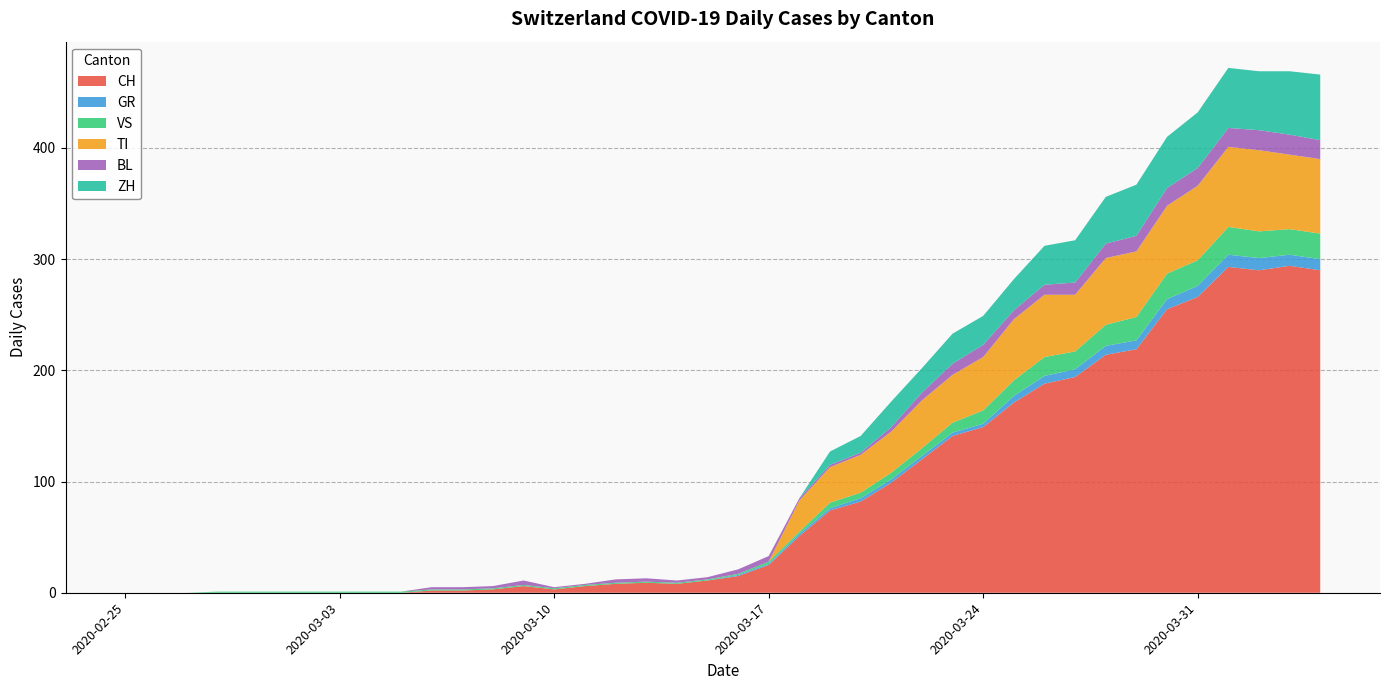

Reading right to left, list all the values displayed in this chart.

CH: 290	294	290	293	266	255	219	214	194	188	171	149	141	120	99	82	74	51	25	15	11	8	9	8	6	3	6	3	2	2	0	0	0	0	0	0	0	0	0	0
GR: 10	10	11	11	10	9	8	8	7	7	6	3	3	3	3	3	2	2	1	1	0	0	0	0	0	0	0	0	0	0	0	0	0	0	0	0	0	0	0	0
VS: 23	23	24	25	23	23	21	19	16	17	14	12	9	7	6	5	5	2	2	1	1	1	1	1	1	1	1	1	1	1	1	1	1	1	1	1	1	0	0	0
TI: 67	67	73	72	67	61	59	60	51	56	55	48	43	43	37	34	32	28	0	0	0	0	0	0	0	0	0	0	0	0	0	0	0	0	0	0	0	0	0	0
BL: 17	18	18	17	16	16	14	13	11	9	8	11	10	7	4	2	2	2	5	4	2	2	3	3	1	1	4	2	2	2	0	0	0	0	0	0	0	0	0	0
ZH: 59	57	53	54	50	46	46	42	38	35	28	26	27	22	23	15	12	0	0	0	0	0	0	0	0	0	0	0	0	0	0	0	0	0	0	0	0	0	0	0